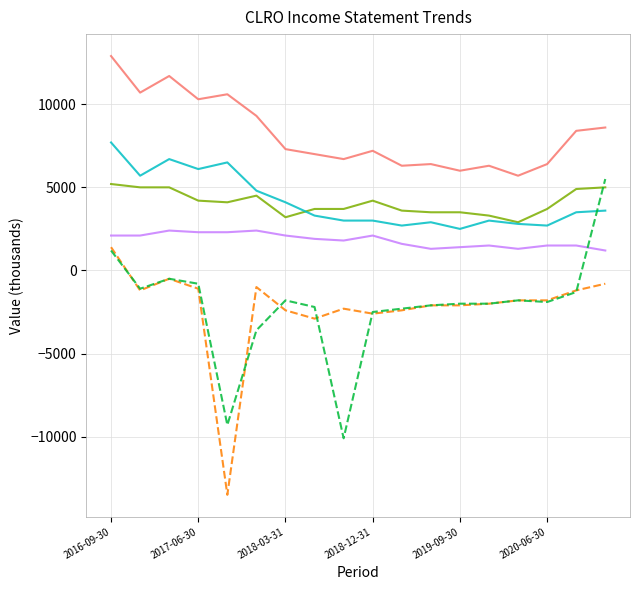

Which series ends up on top after the final intersection of Net Income and Gross Profit?

Net Income